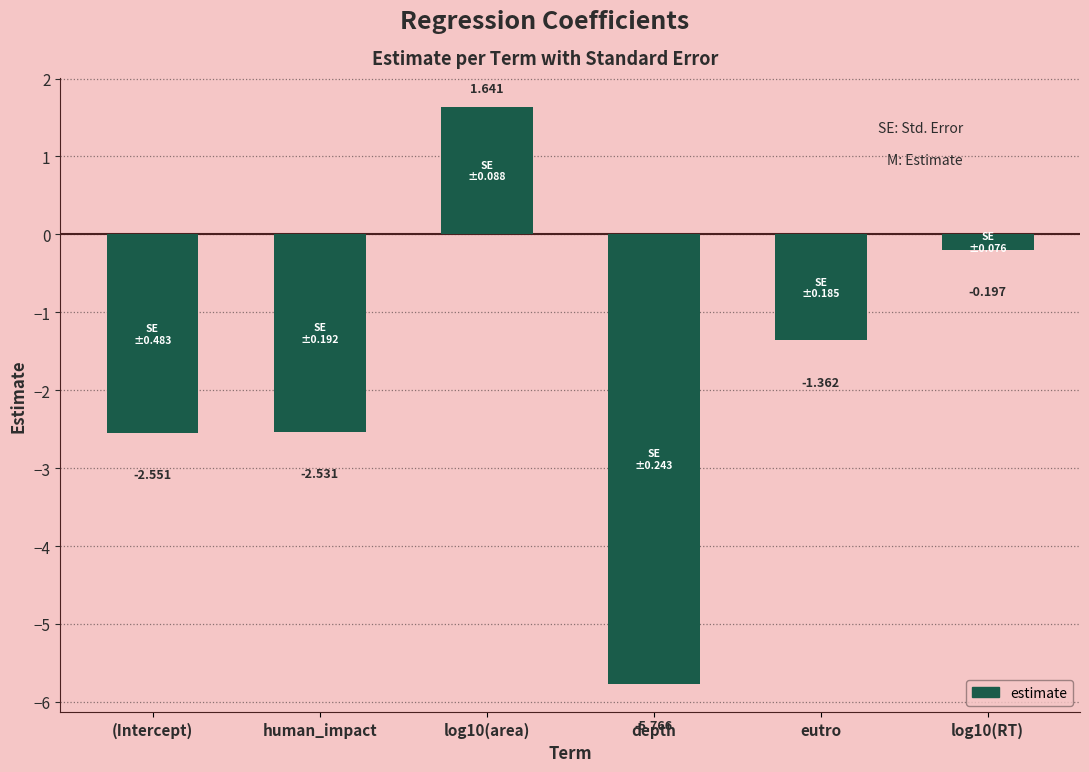

Where is the data nearest to the value -2?

human_impact